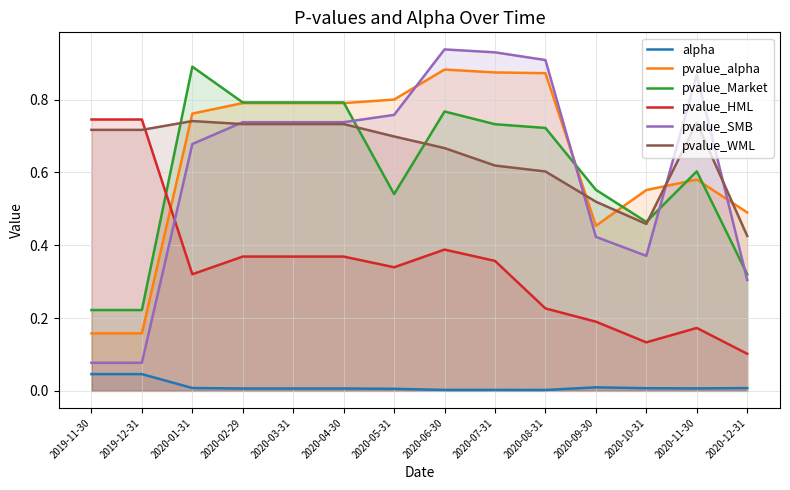

Which series has the widest spread of values?

pvalue_SMB